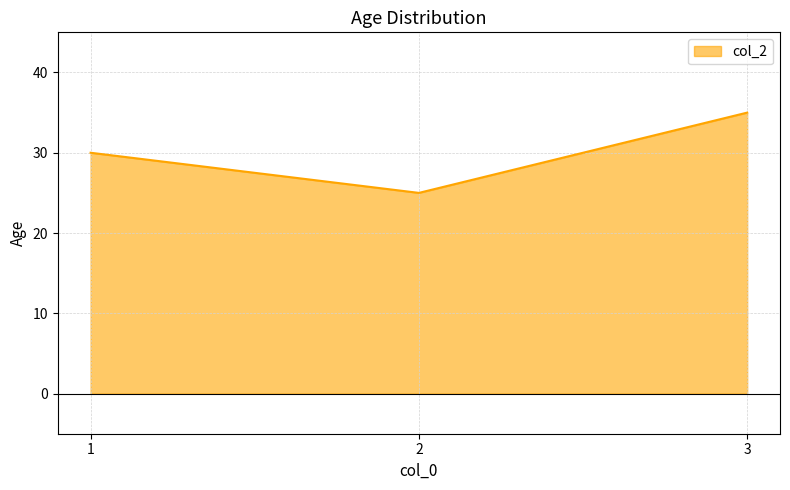

How many distinct data groups are displayed?

1